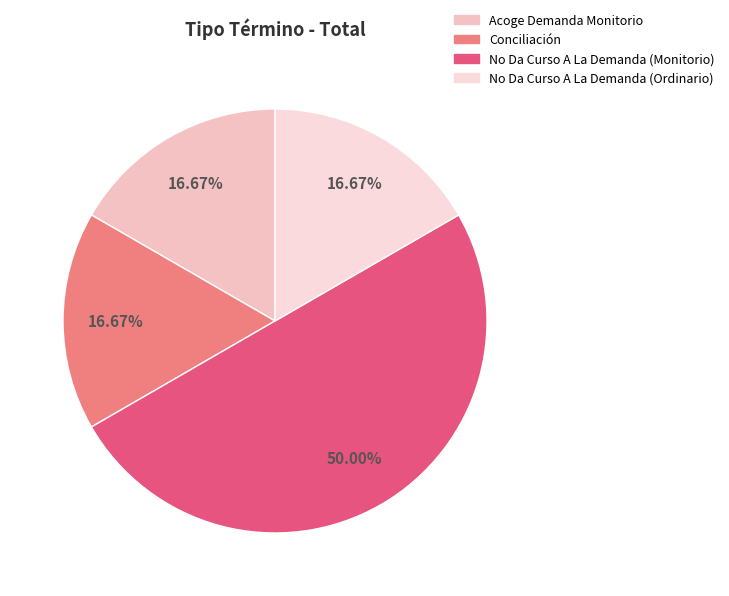

Does No Da Curso A La Demanda (Monitorio) account for over 50% of the chart?

No